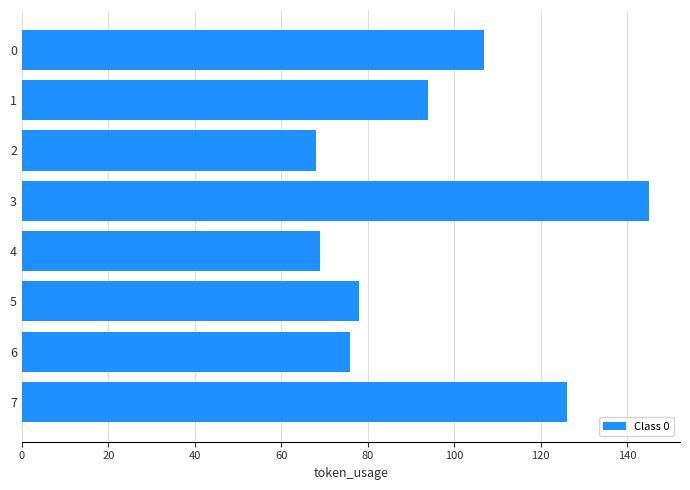

Between 6 and 2, which is larger?

6